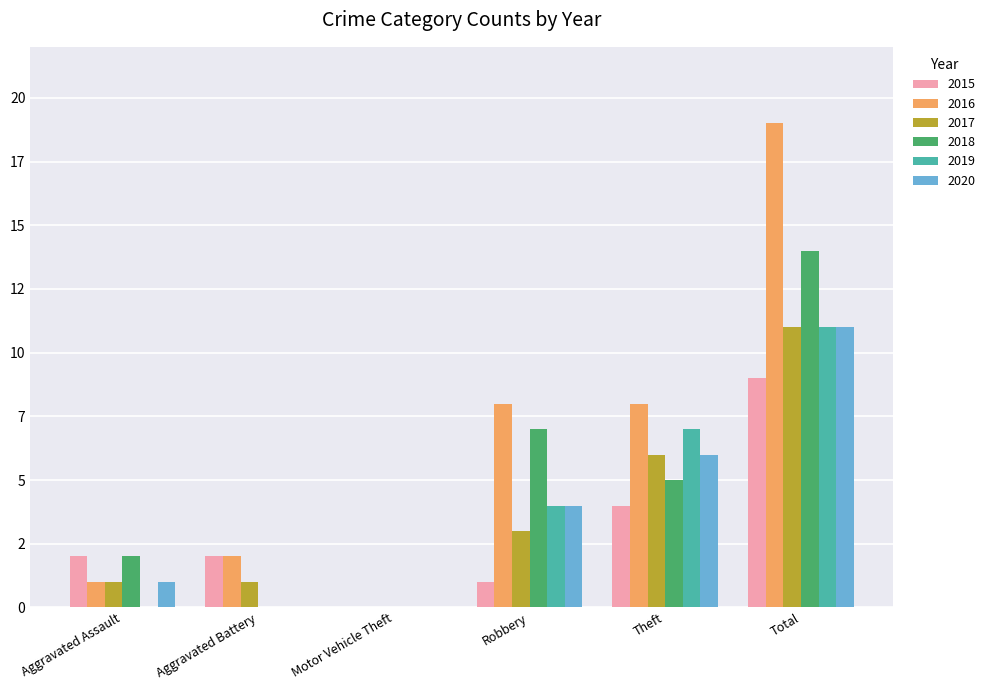

True or false: 2018 has a value of 0 at Motor Vehicle Theft.

True